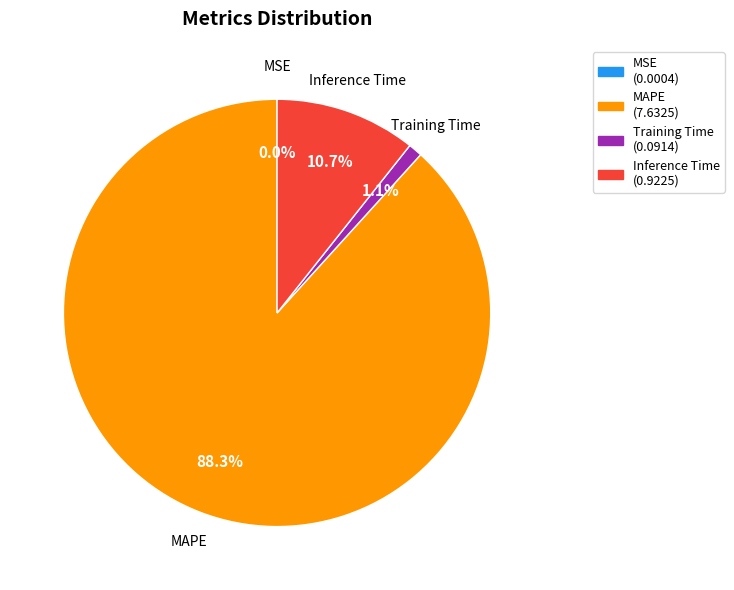

Is there a majority slice in this chart?

Yes